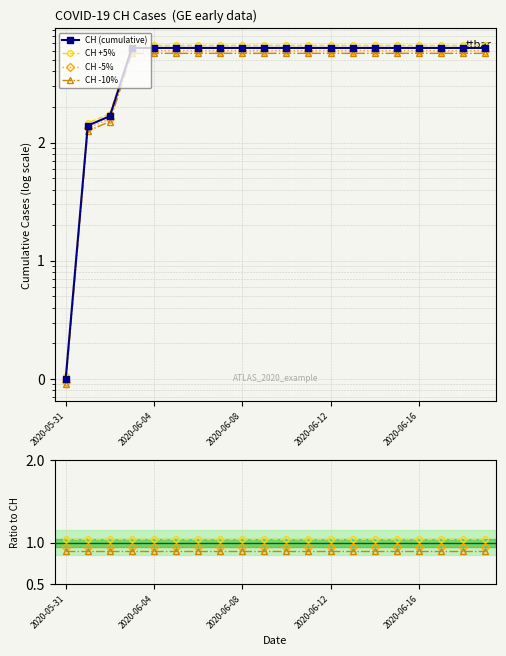

Which series has the widest spread of values?

CH (cumulative)